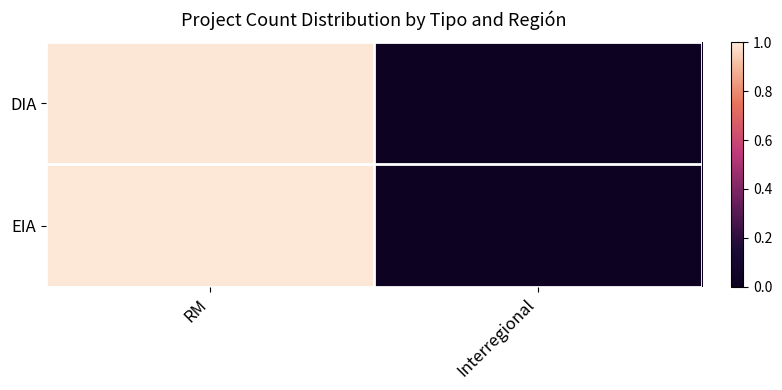

Reading right to left, extract all data points from this chart.

DIA: Interregional=0.0	RM=1.0
EIA: Interregional=0.0	RM=1.0